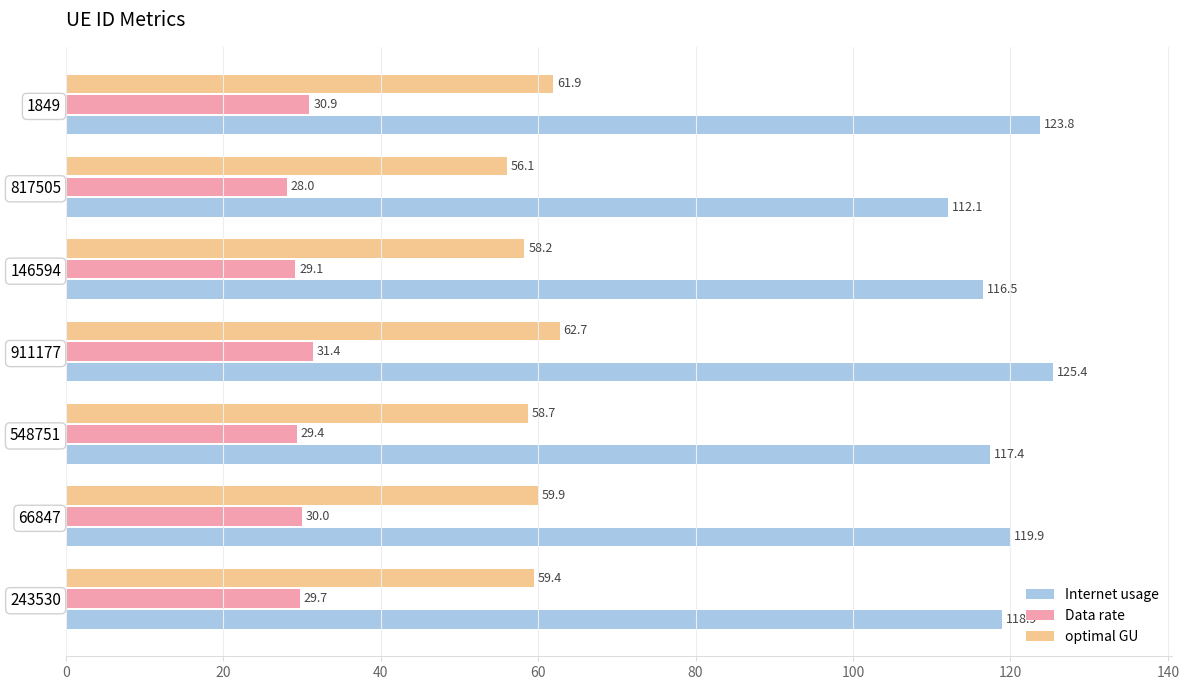

What value does the Internet usage series have at 243530?

118.9